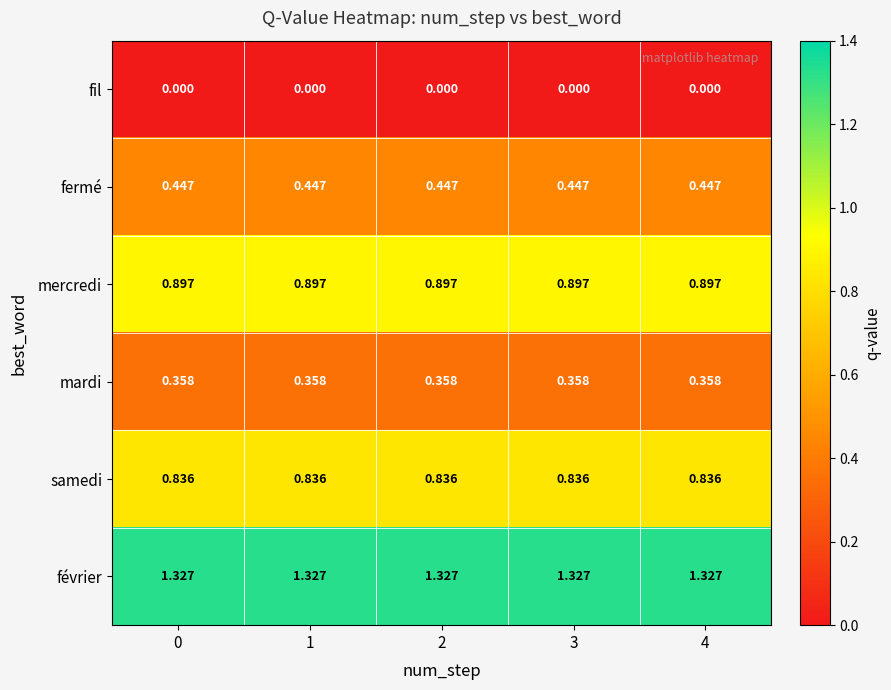

At 2, list the series in order from largest to smallest.

février, mercredi, samedi, fermé, mardi, fil